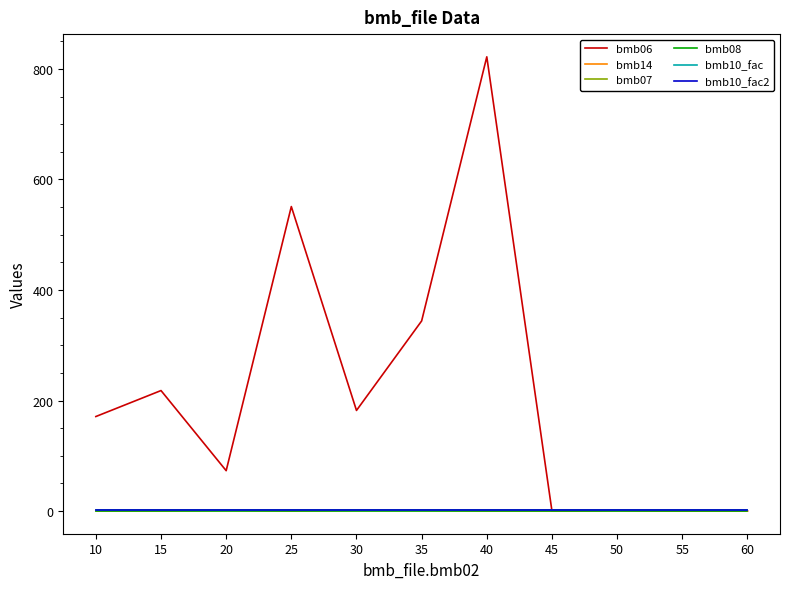

Is this an area chart (filled region under the line)?

No